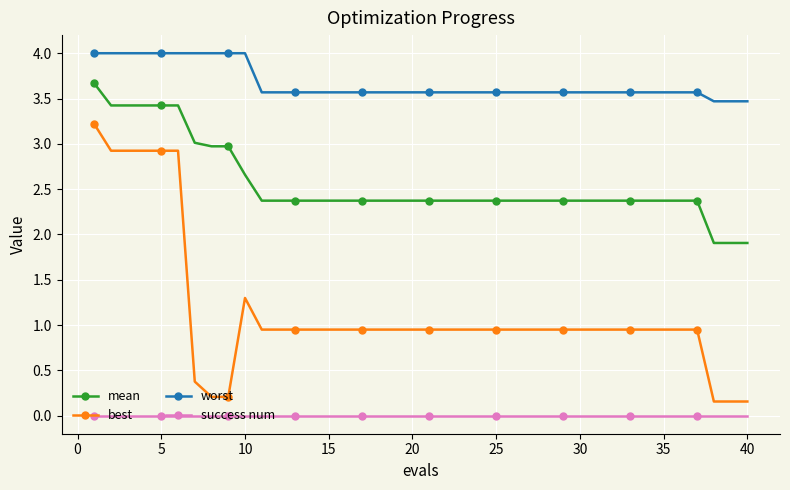

How many lines are shown in the chart?

4